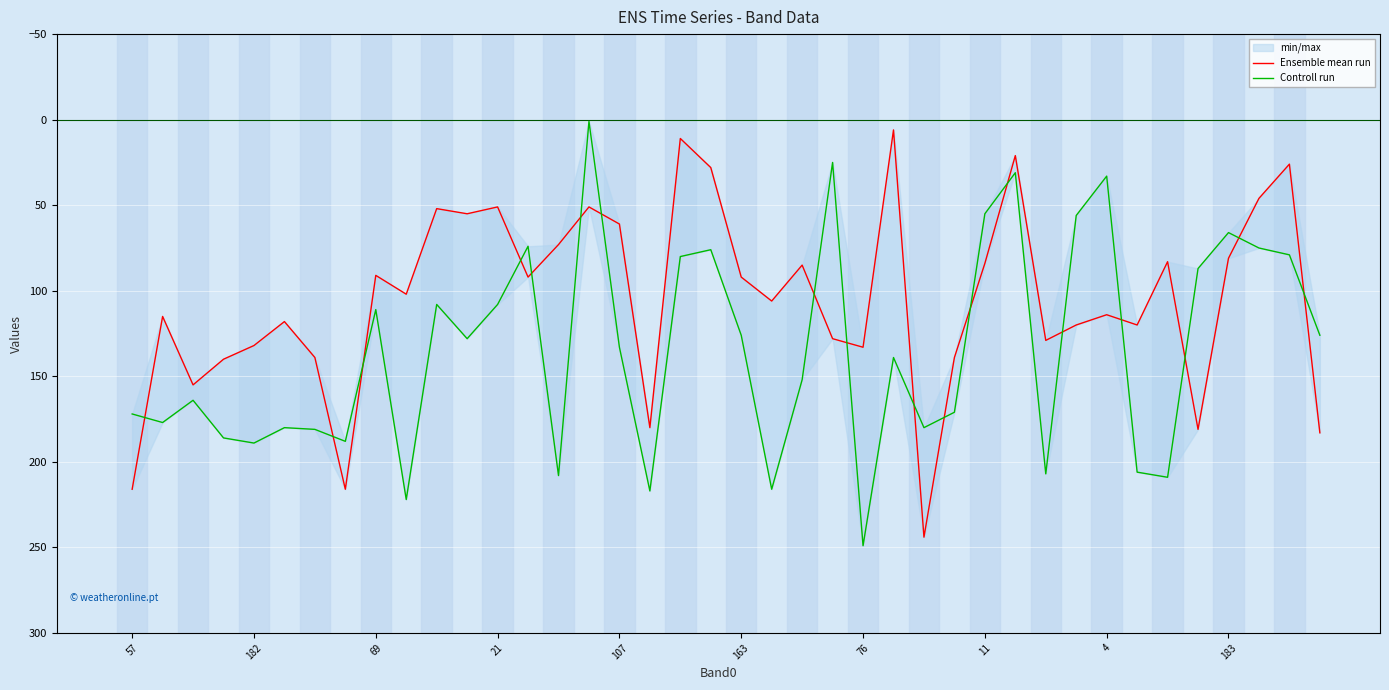

What is the difference between the maximum and minimum values in the Ensemble mean run series?

238